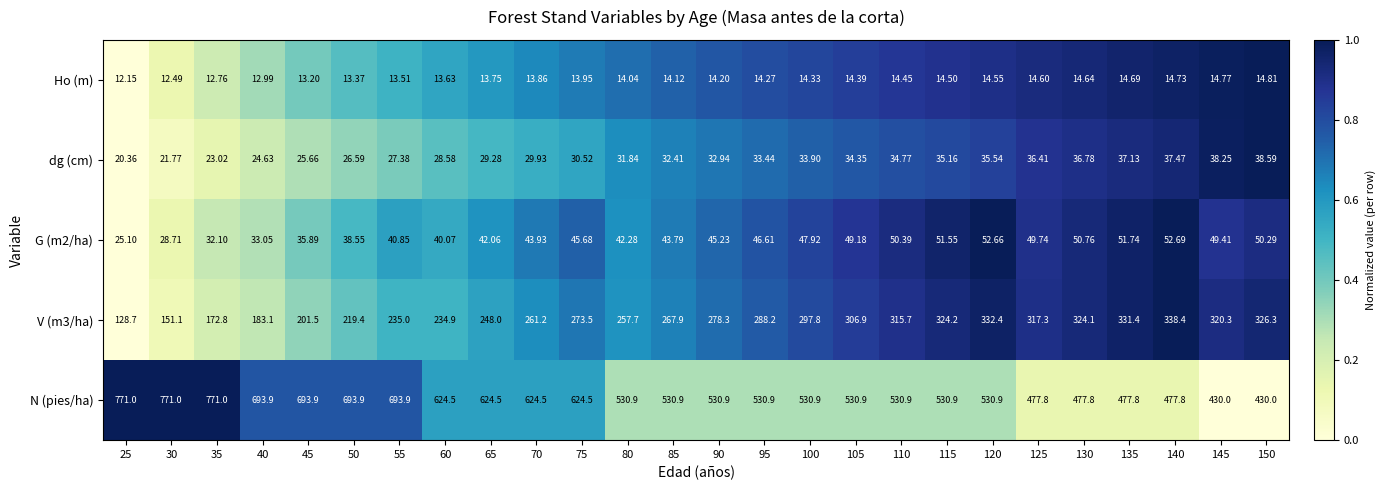

Which series changed the most between 55 and 125?

N (pies/ha)